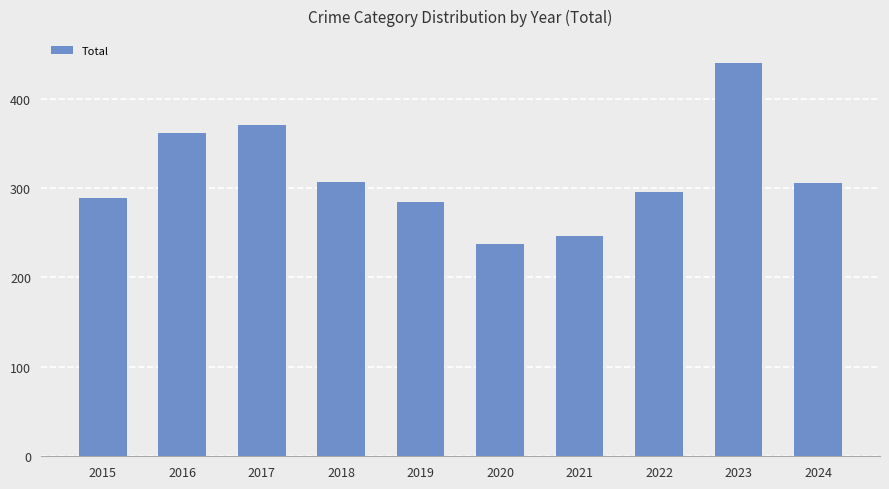

Are the bars horizontal?

No